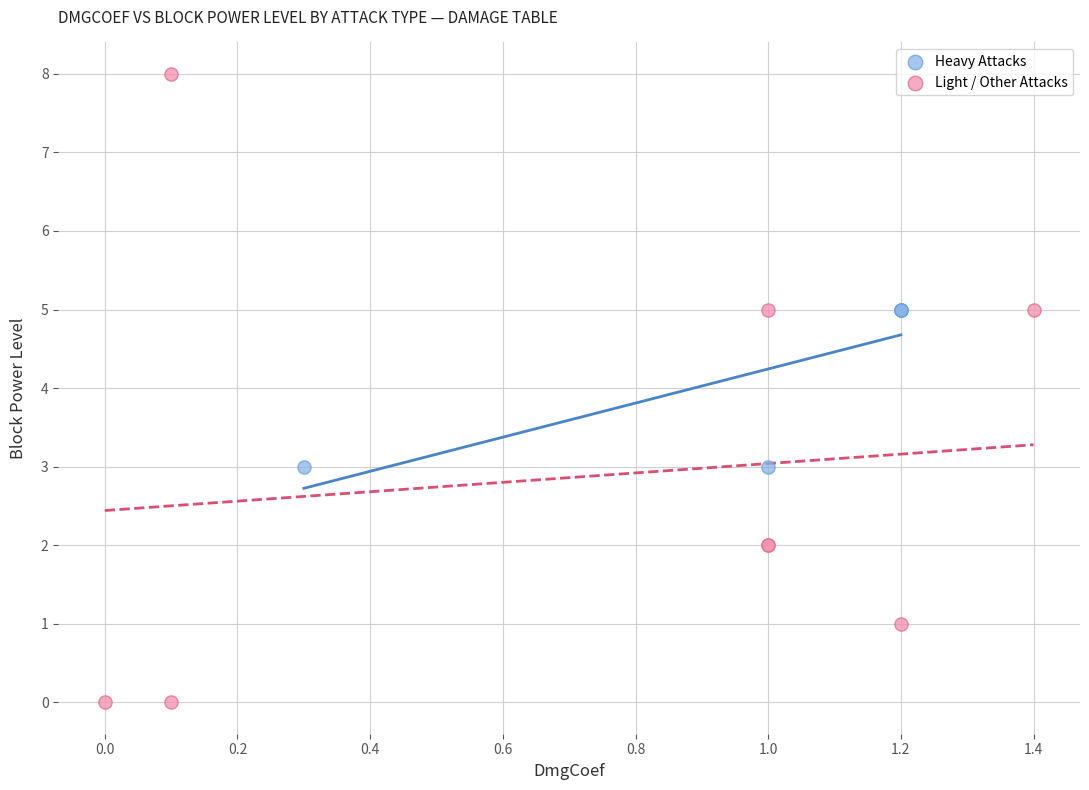

Which series contains the lowest Y value?

Light / Other Attacks